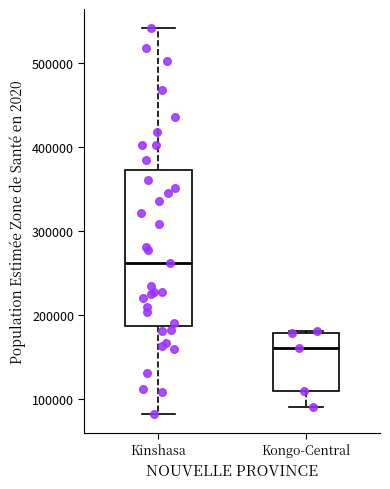

Which box is the tallest, from its lower edge to its upper edge?

Kinshasa